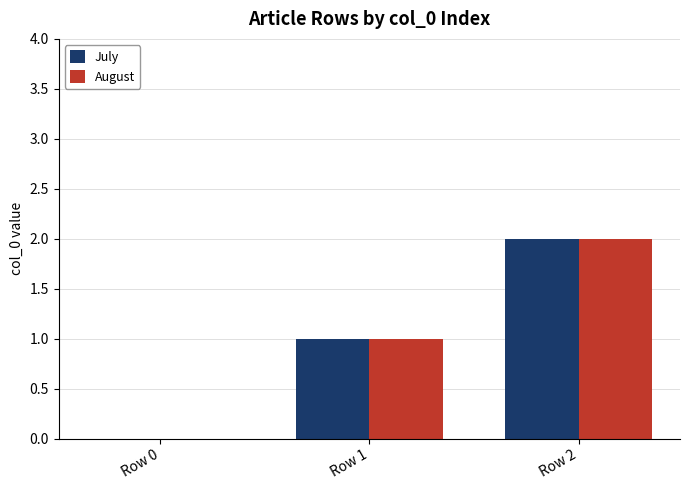

What is the average value of the July series?

1